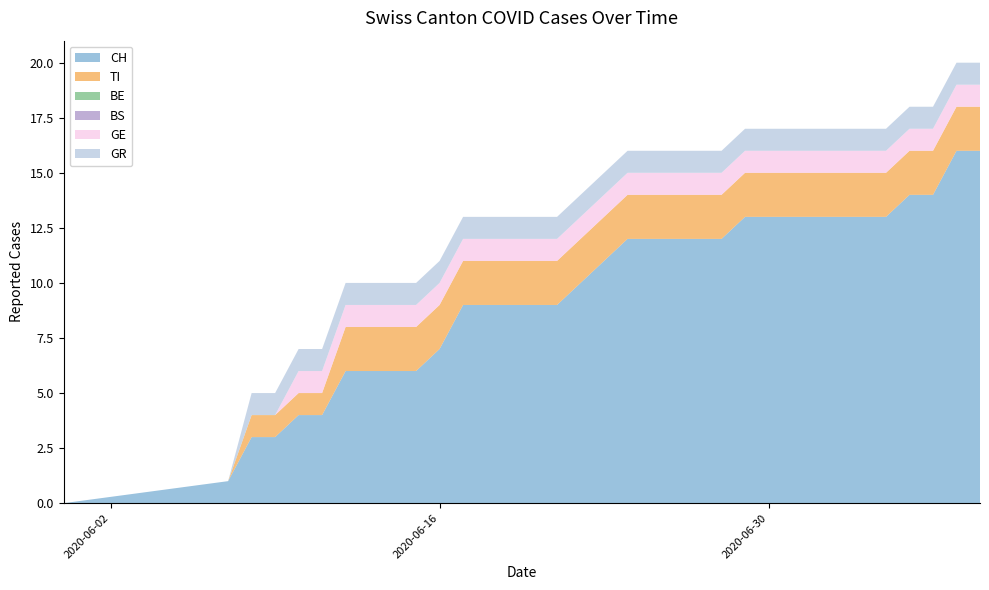

Reading left to right, what are all the values shown in this chart?

CH: 2020-05-31=0	2020-06-07=1	2020-06-08=3	2020-06-09=3	2020-06-10=4	2020-06-11=4	2020-06-12=6	2020-06-13=6	2020-06-14=6	2020-06-15=6	2020-06-16=7	2020-06-17=9	2020-06-18=9	2020-06-19=9	2020-06-20=9	2020-06-21=9	2020-06-22=10	2020-06-23=11	2020-06-24=12	2020-06-25=12	2020-06-26=12	2020-06-27=12	2020-06-28=12	2020-06-29=13	2020-06-30=13	2020-07-01=13	2020-07-02=13	2020-07-03=13	2020-07-04=13	2020-07-05=13	2020-07-06=14	2020-07-07=14	2020-07-08=16	2020-07-09=16
TI: 2020-05-31=0	2020-06-07=0	2020-06-08=1	2020-06-09=1	2020-06-10=1	2020-06-11=1	2020-06-12=2	2020-06-13=2	2020-06-14=2	2020-06-15=2	2020-06-16=2	2020-06-17=2	2020-06-18=2	2020-06-19=2	2020-06-20=2	2020-06-21=2	2020-06-22=2	2020-06-23=2	2020-06-24=2	2020-06-25=2	2020-06-26=2	2020-06-27=2	2020-06-28=2	2020-06-29=2	2020-06-30=2	2020-07-01=2	2020-07-02=2	2020-07-03=2	2020-07-04=2	2020-07-05=2	2020-07-06=2	2020-07-07=2	2020-07-08=2	2020-07-09=2
BE: 2020-05-31=0	2020-06-07=0	2020-06-08=0	2020-06-09=0	2020-06-10=0	2020-06-11=0	2020-06-12=0	2020-06-13=0	2020-06-14=0	2020-06-15=0	2020-06-16=0	2020-06-17=0	2020-06-18=0	2020-06-19=0	2020-06-20=0	2020-06-21=0	2020-06-22=0	2020-06-23=0	2020-06-24=0	2020-06-25=0	2020-06-26=0	2020-06-27=0	2020-06-28=0	2020-06-29=0	2020-06-30=0	2020-07-01=0	2020-07-02=0	2020-07-03=0	2020-07-04=0	2020-07-05=0	2020-07-06=0	2020-07-07=0	2020-07-08=0	2020-07-09=0
BS: 2020-05-31=0	2020-06-07=0	2020-06-08=0	2020-06-09=0	2020-06-10=0	2020-06-11=0	2020-06-12=0	2020-06-13=0	2020-06-14=0	2020-06-15=0	2020-06-16=0	2020-06-17=0	2020-06-18=0	2020-06-19=0	2020-06-20=0	2020-06-21=0	2020-06-22=0	2020-06-23=0	2020-06-24=0	2020-06-25=0	2020-06-26=0	2020-06-27=0	2020-06-28=0	2020-06-29=0	2020-06-30=0	2020-07-01=0	2020-07-02=0	2020-07-03=0	2020-07-04=0	2020-07-05=0	2020-07-06=0	2020-07-07=0	2020-07-08=0	2020-07-09=0
GE: 2020-05-31=0	2020-06-07=0	2020-06-08=0	2020-06-09=0	2020-06-10=1	2020-06-11=1	2020-06-12=1	2020-06-13=1	2020-06-14=1	2020-06-15=1	2020-06-16=1	2020-06-17=1	2020-06-18=1	2020-06-19=1	2020-06-20=1	2020-06-21=1	2020-06-22=1	2020-06-23=1	2020-06-24=1	2020-06-25=1	2020-06-26=1	2020-06-27=1	2020-06-28=1	2020-06-29=1	2020-06-30=1	2020-07-01=1	2020-07-02=1	2020-07-03=1	2020-07-04=1	2020-07-05=1	2020-07-06=1	2020-07-07=1	2020-07-08=1	2020-07-09=1
GR: 2020-05-31=0	2020-06-07=0	2020-06-08=1	2020-06-09=1	2020-06-10=1	2020-06-11=1	2020-06-12=1	2020-06-13=1	2020-06-14=1	2020-06-15=1	2020-06-16=1	2020-06-17=1	2020-06-18=1	2020-06-19=1	2020-06-20=1	2020-06-21=1	2020-06-22=1	2020-06-23=1	2020-06-24=1	2020-06-25=1	2020-06-26=1	2020-06-27=1	2020-06-28=1	2020-06-29=1	2020-06-30=1	2020-07-01=1	2020-07-02=1	2020-07-03=1	2020-07-04=1	2020-07-05=1	2020-07-06=1	2020-07-07=1	2020-07-08=1	2020-07-09=1